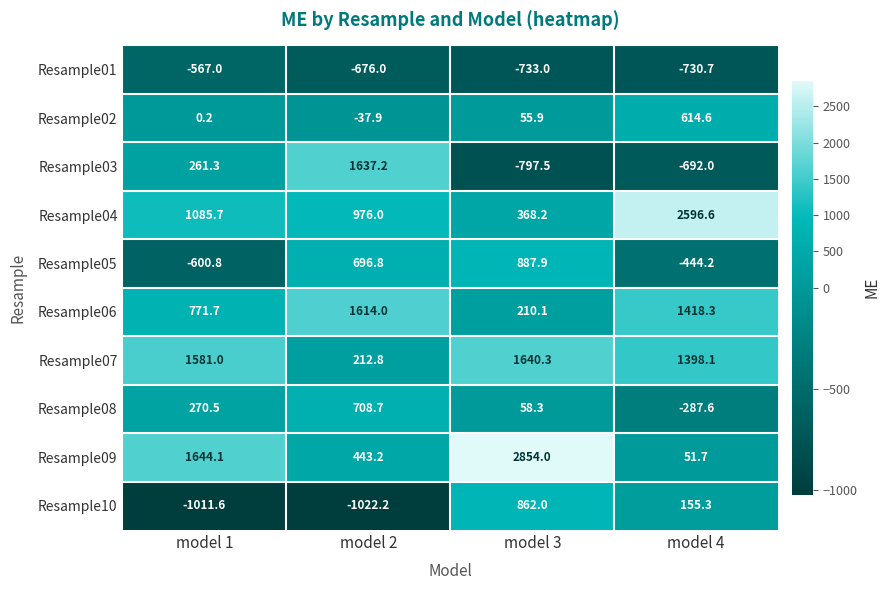

Count the number of categories in the chart.

4